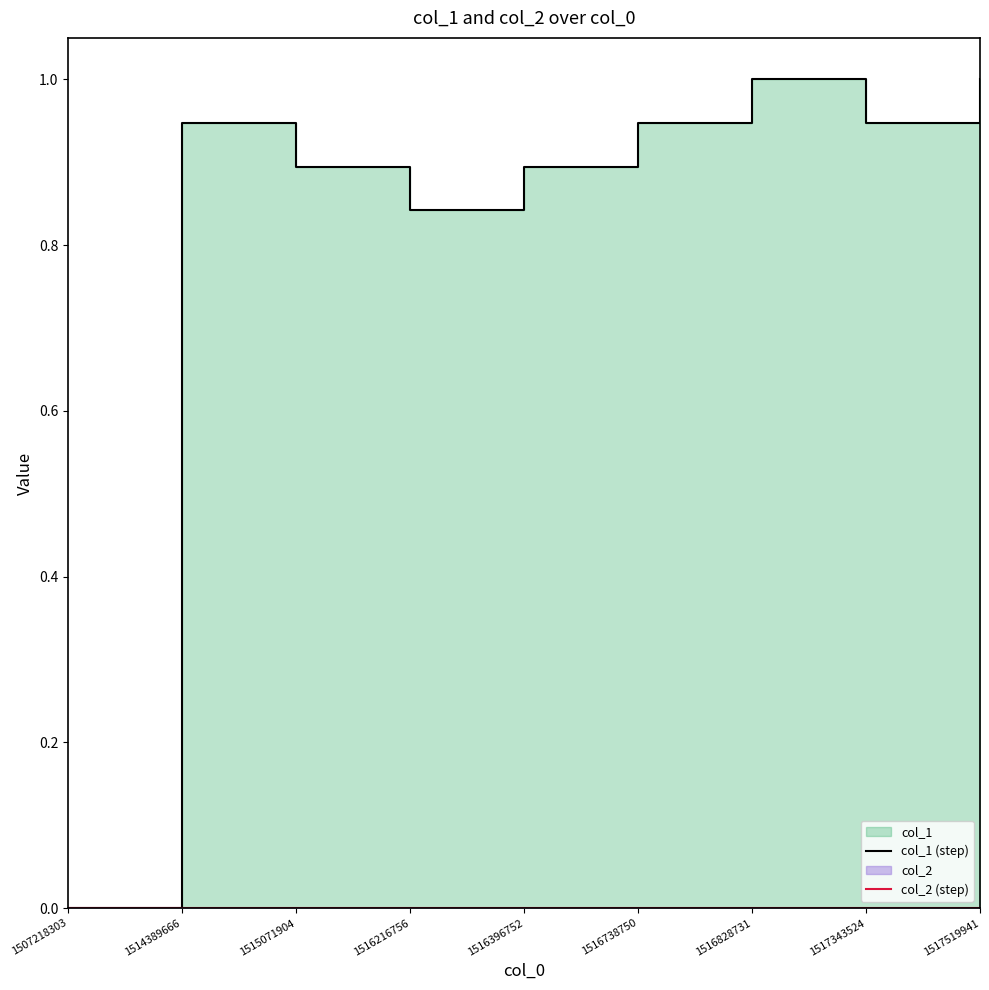

Reading right to left, transcribe all the data shown in this chart.

col_1 (step): 1.0	0.9	1.0	0.9	0.9	0.8	0.9	0.9	0.0
col_2 (step): 0.0	0.0	0.0	0.0	0.0	0.0	0.0	0.0	0.0